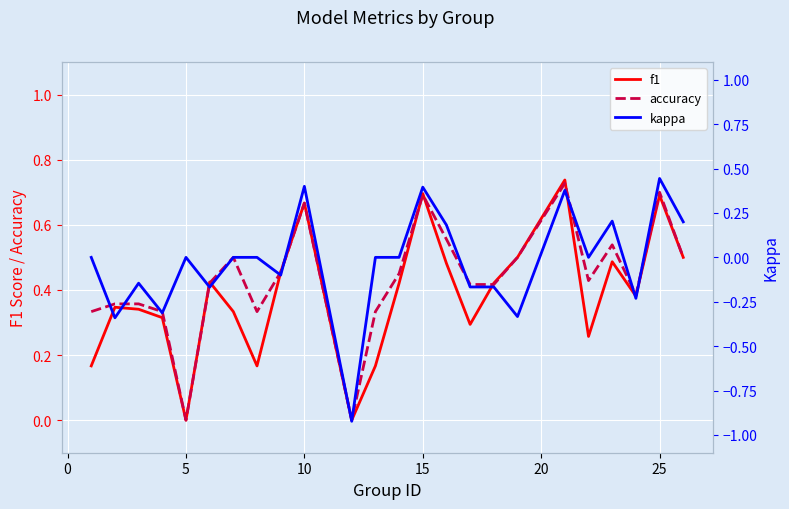

True or false: f1 has a value of 1.0 at 25.

False